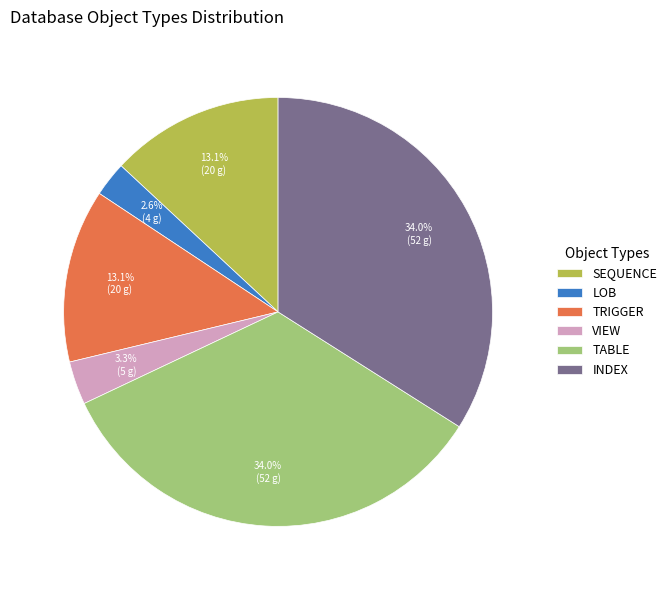

Which has a higher value, TRIGGER or LOB?

TRIGGER